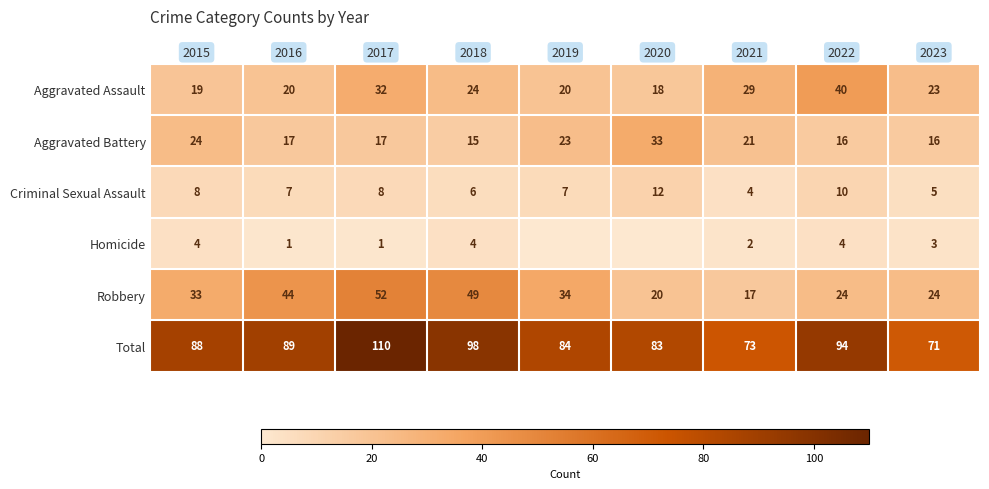

At which category does the chart reach its minimum across all series?

2019